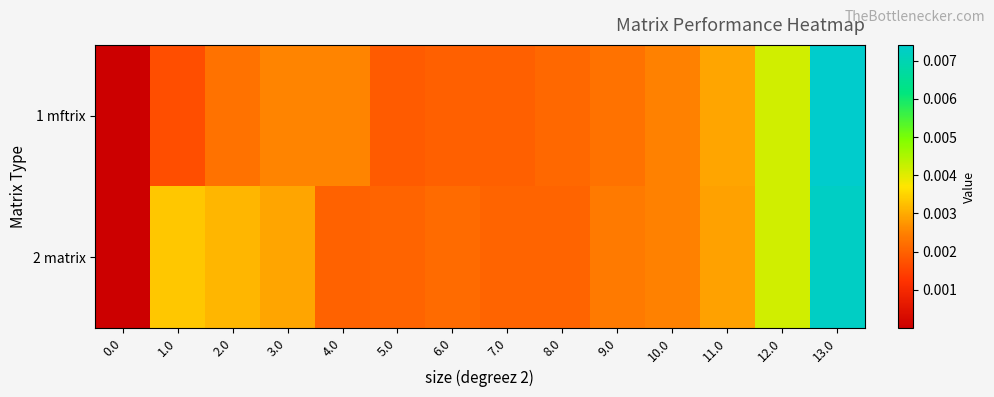

How many series are shown in this chart?

2